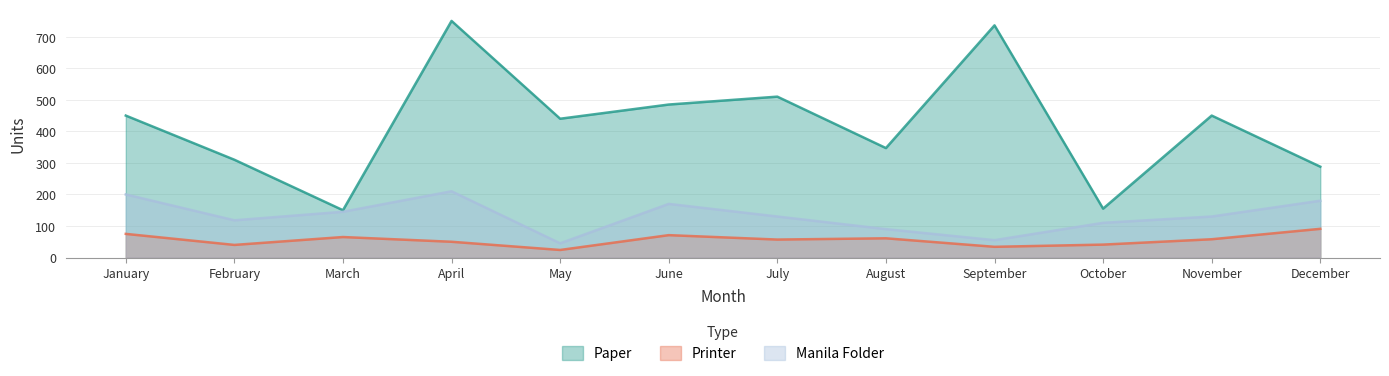

True or false: Manila Folder and Printer intersect in this chart.

False